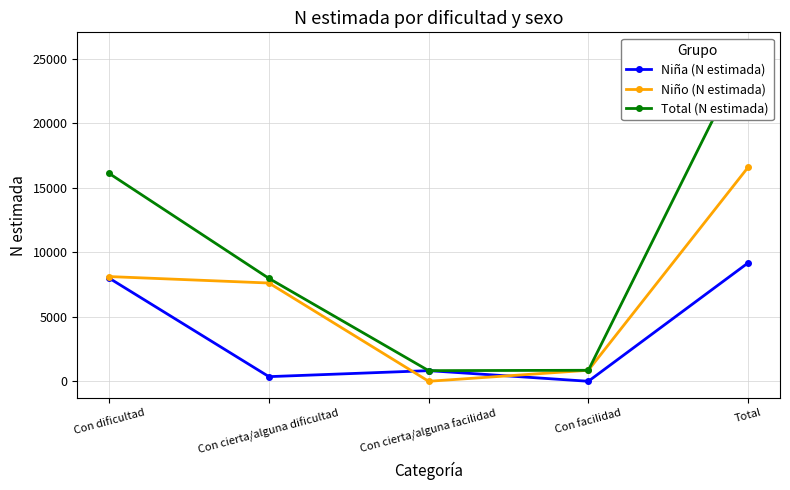

What is the maximum value shown in the chart?

25745